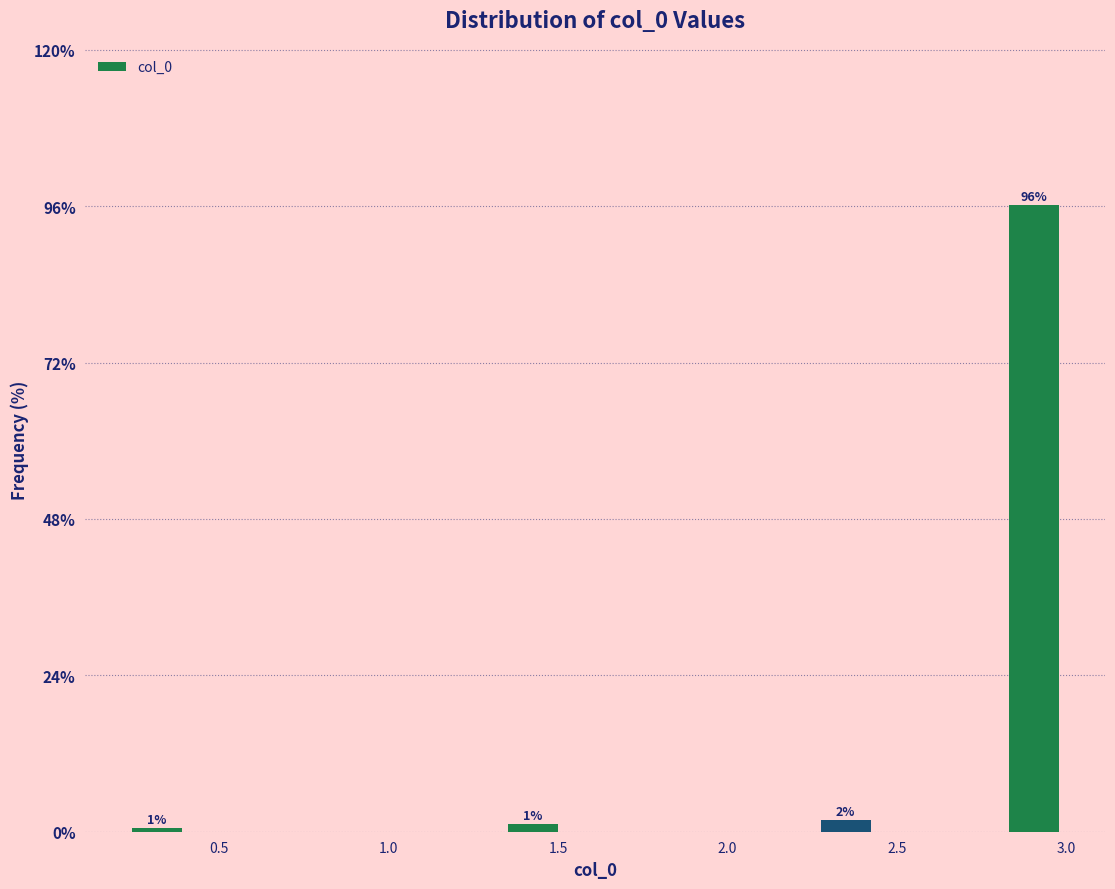

Read against the x-axis, roughly where is the centre of the tallest bar?

2.90